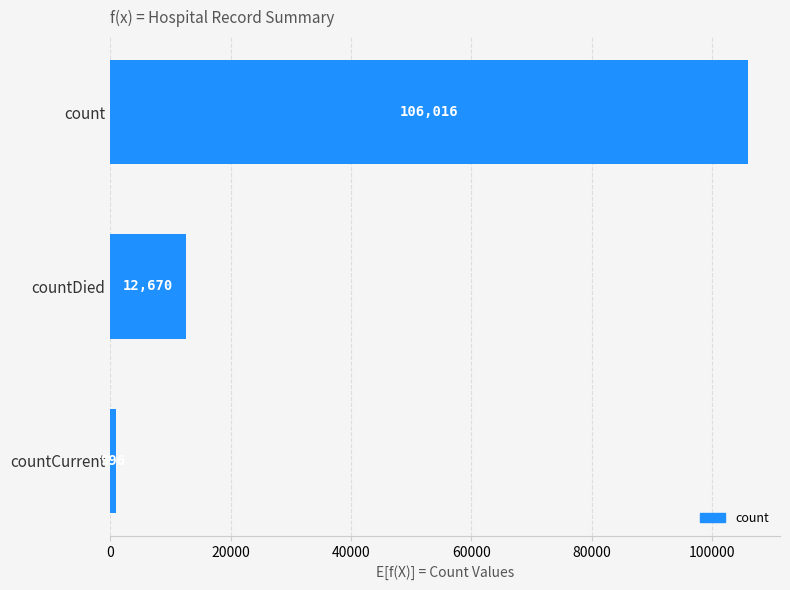

Count the number of data series in this chart.

1